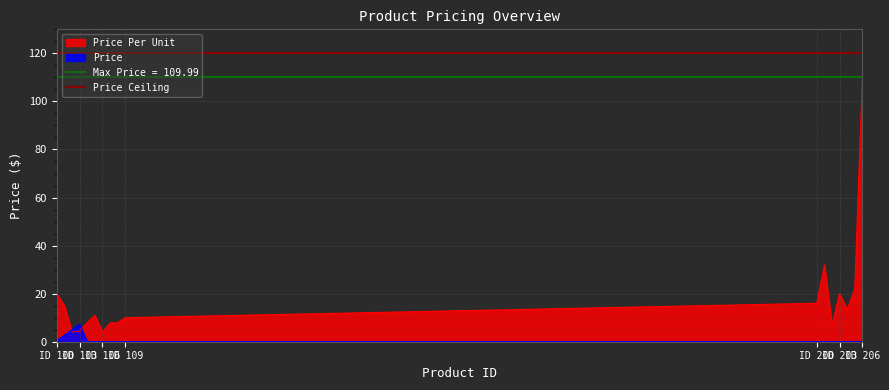

True or false: Price Per Unit has more than 2 interior local peaks.

True